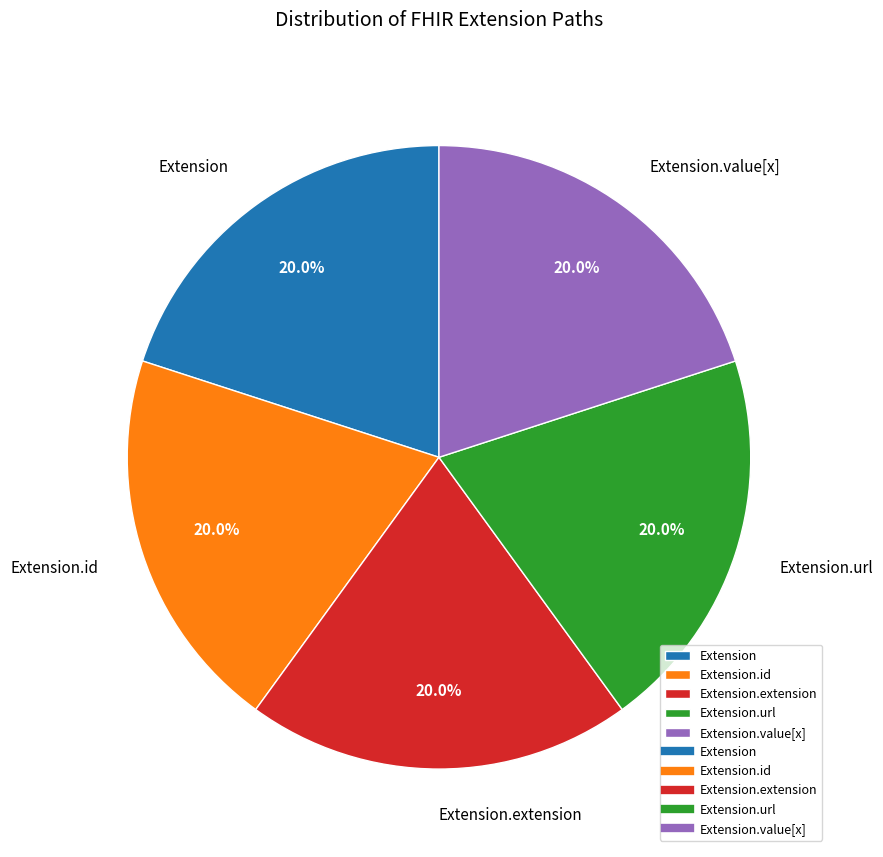

What is the ratio of the value at Extension.extension to the value at Extension?

1.0